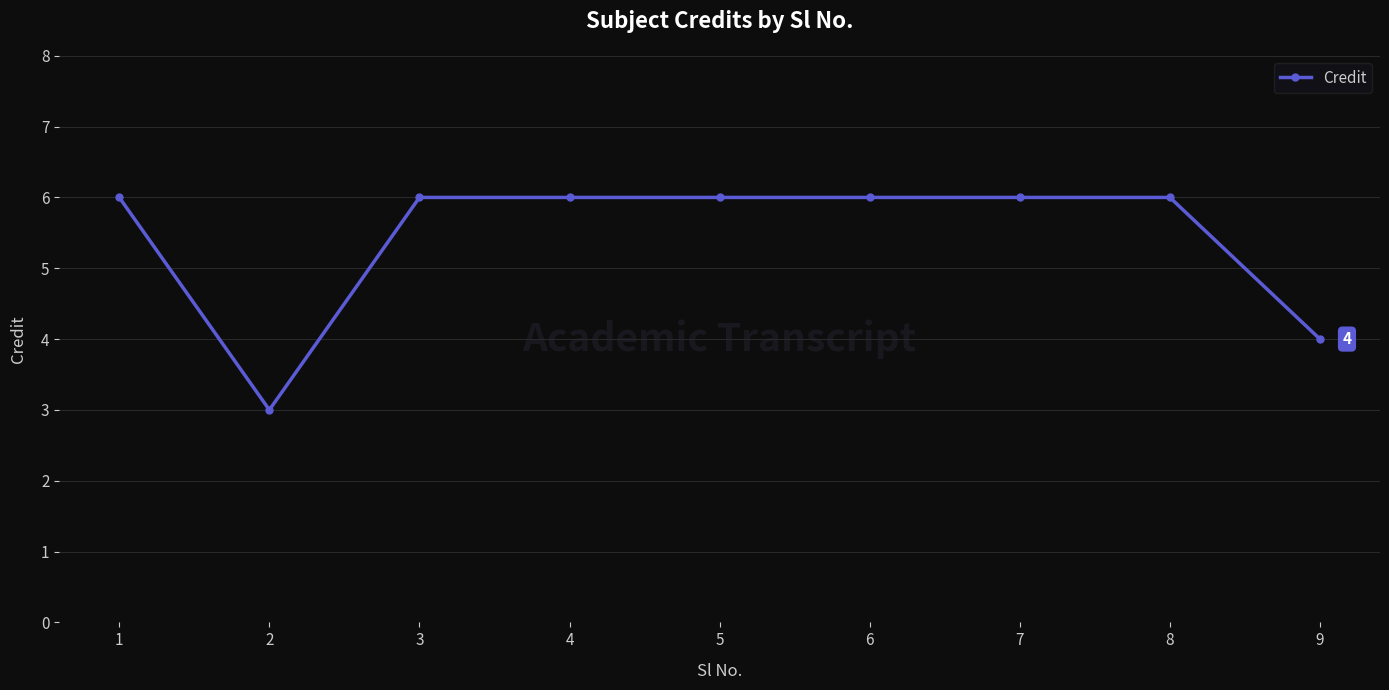

Is it true that the value at 1 is 8?

False